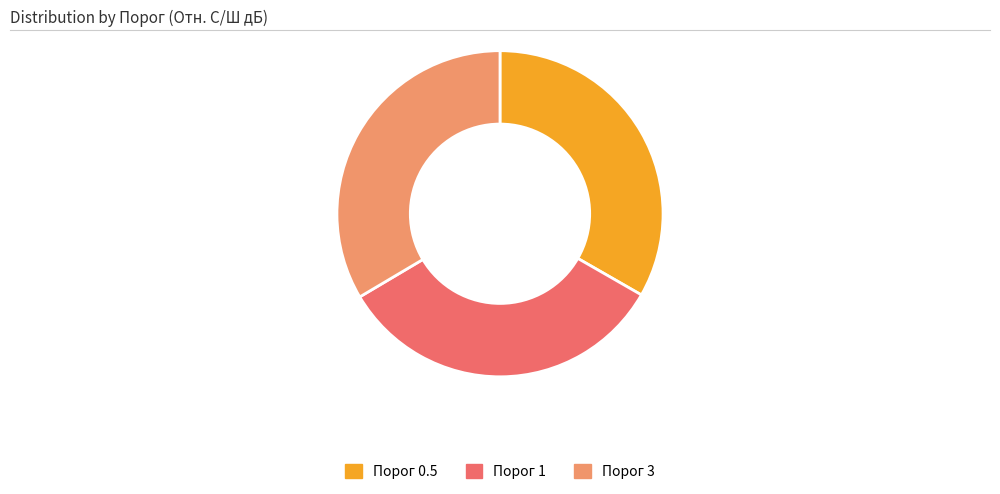

Is there a majority slice in this chart?

No